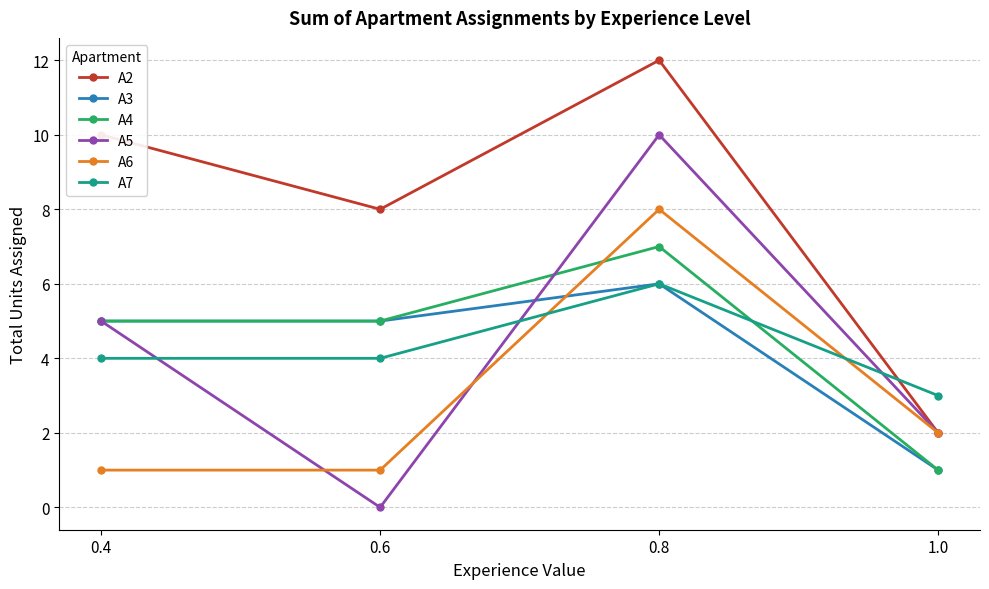

Which series has the largest total across all categories?

A2